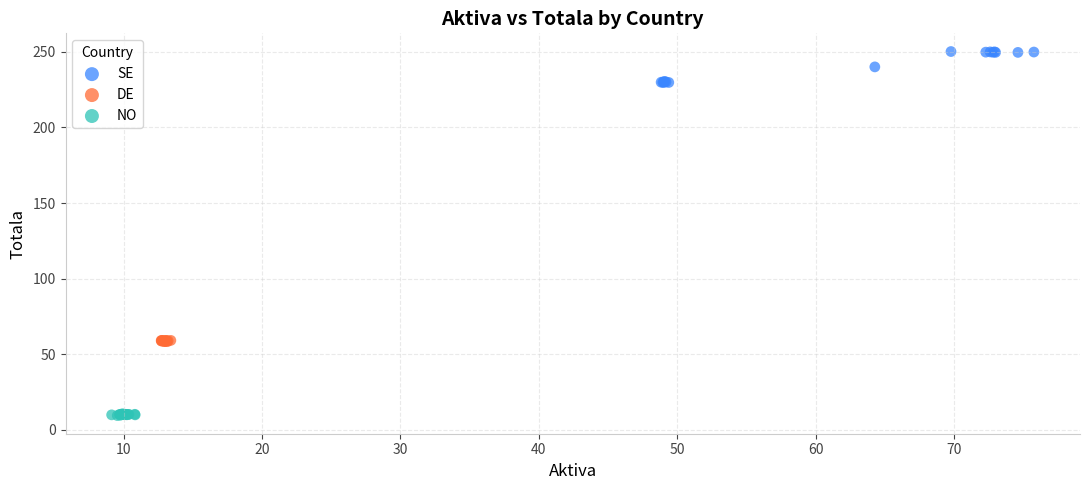

Which series has the largest Y range (max minus min)?

SE